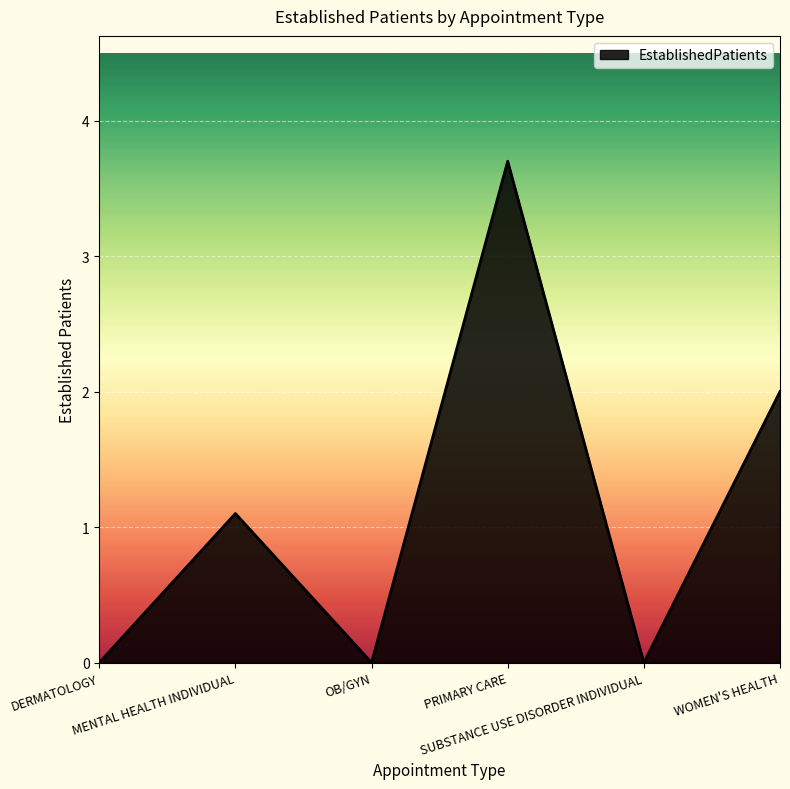

Is it true that the value at DERMATOLOGY is -1.5?

False